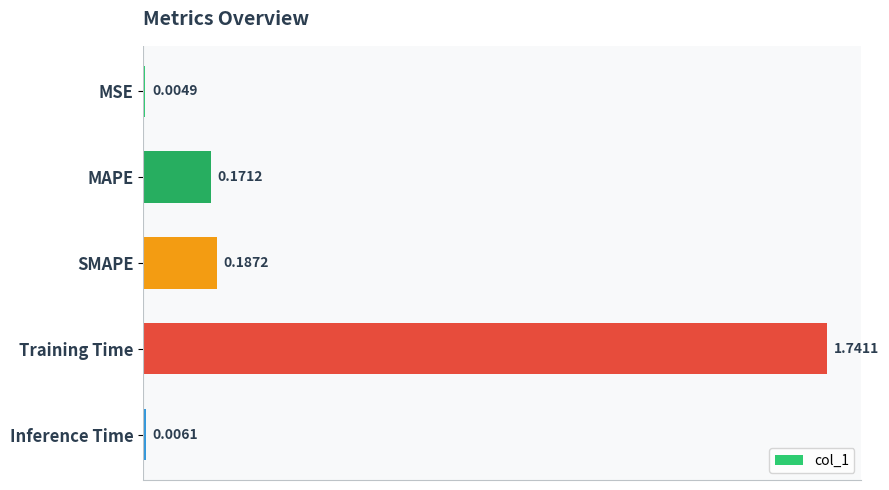

What is the sum of all values?

2.1